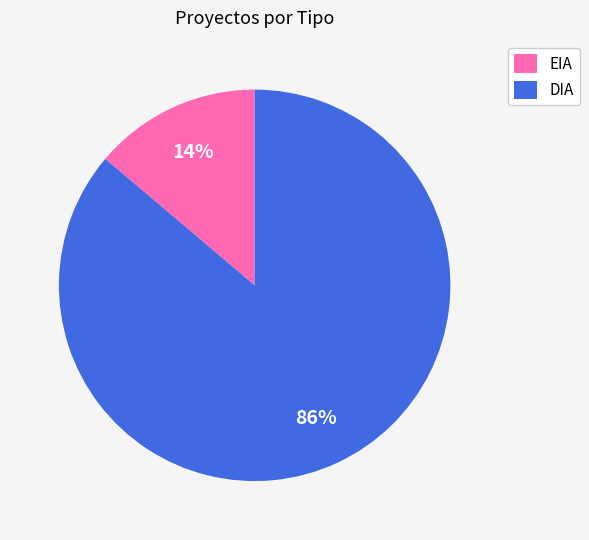

What is the smallest slice in the pie chart?

EIA